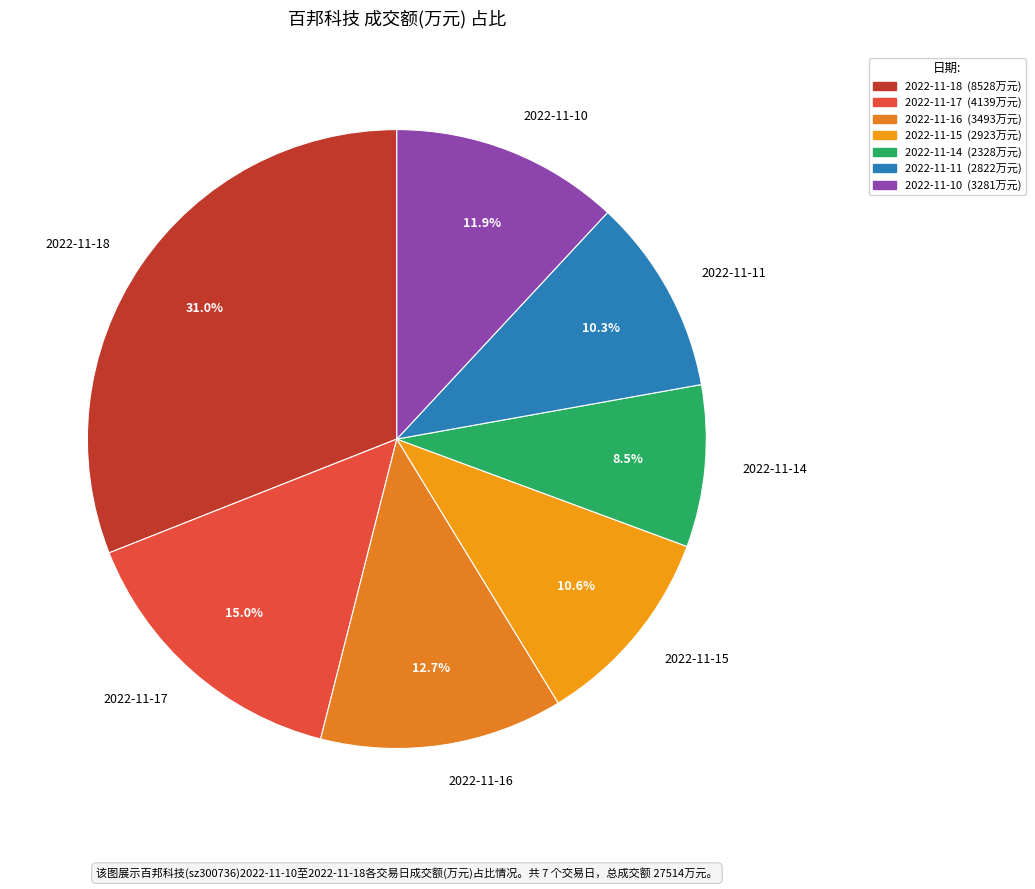

What is the ratio of the value at 2022-11-14 to the value at 2022-11-18?

0.3